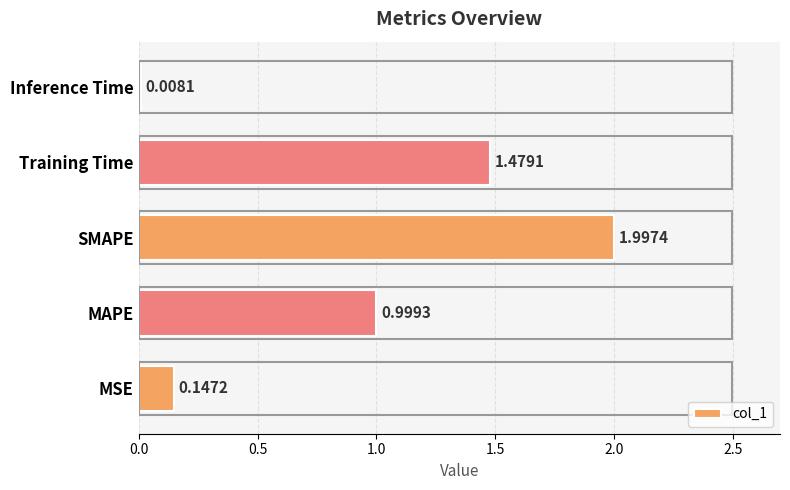

Where is the data nearest to the value 1?

MAPE